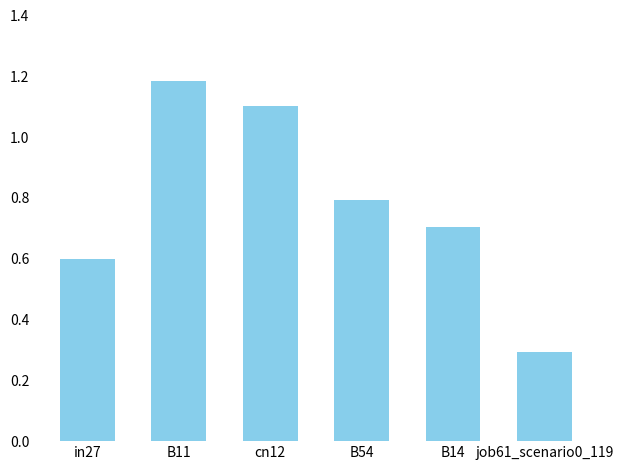

The chart shows a value of 0.8 at B54. True or false?

True